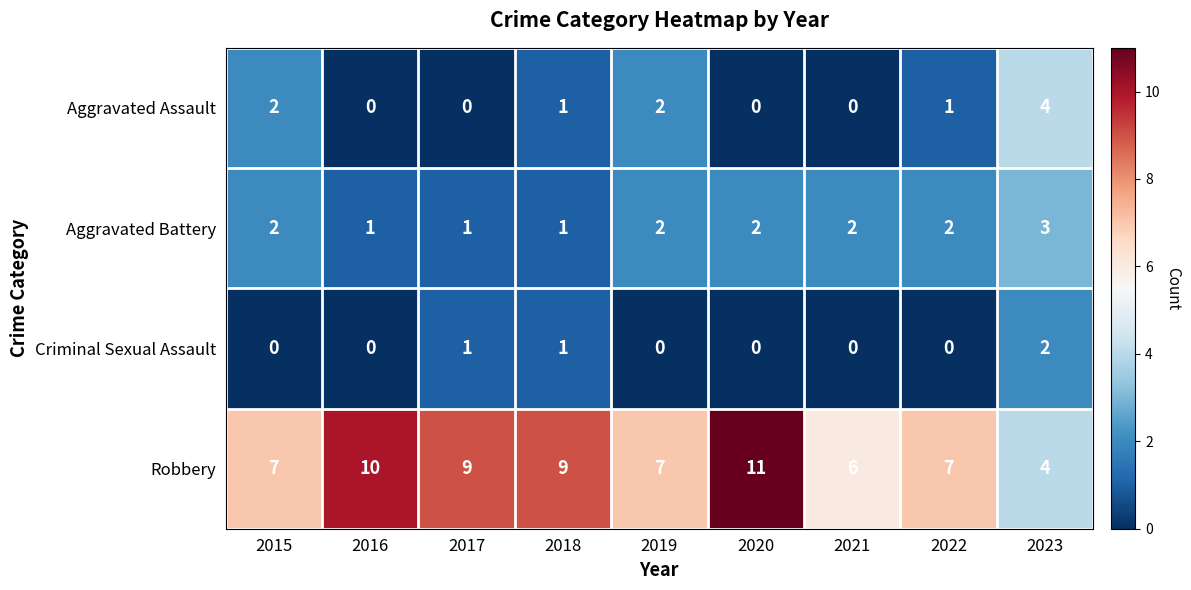

Is it true that Aggravated Battery equals 1 at 2022?

False